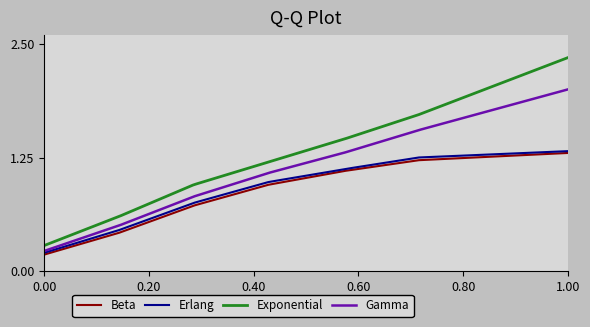

Which series has the widest spread of values?

Exponential